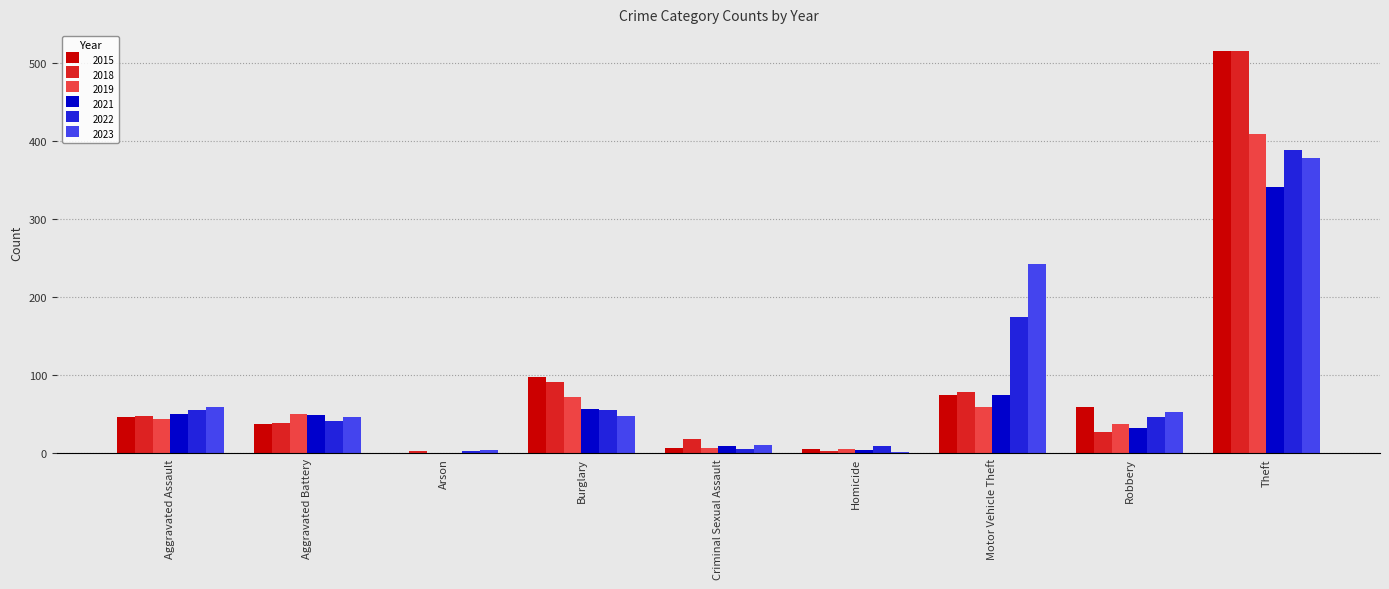

What is the difference between the 2022 values at Criminal Sexual Assault and Aggravated Battery?

37